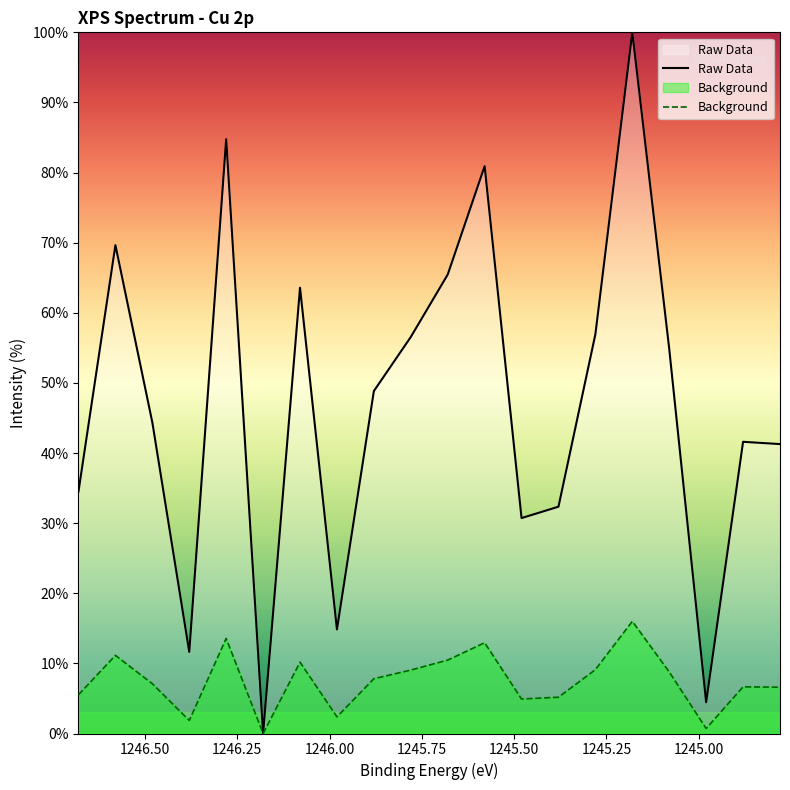

True or false: Raw Data and Background cross at least once.

False